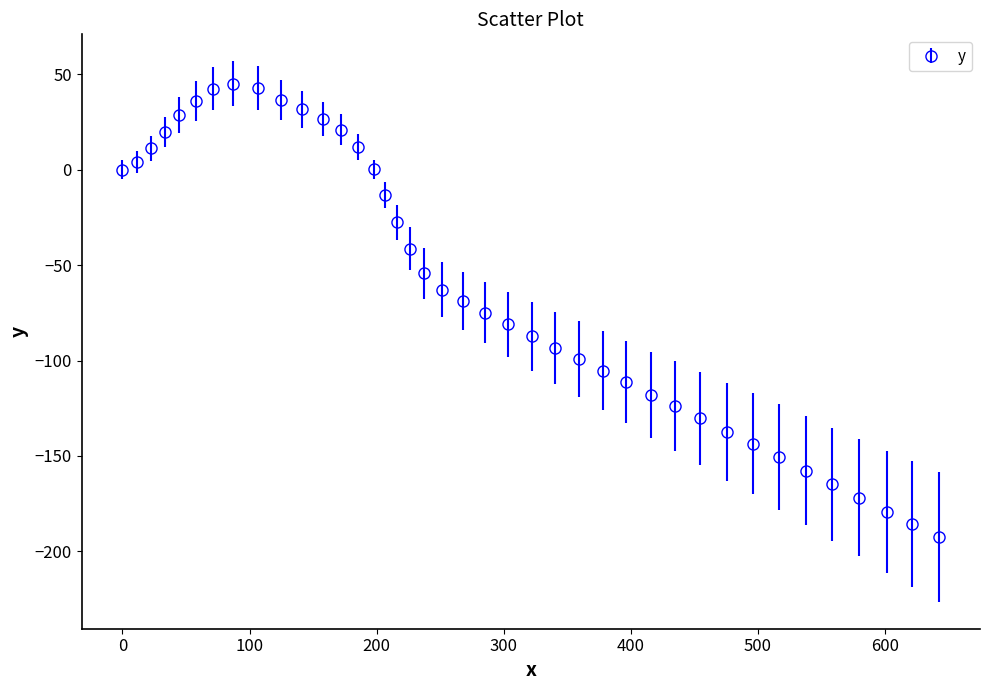

True or false: there are more than 0 points higher than both neighbors.

True